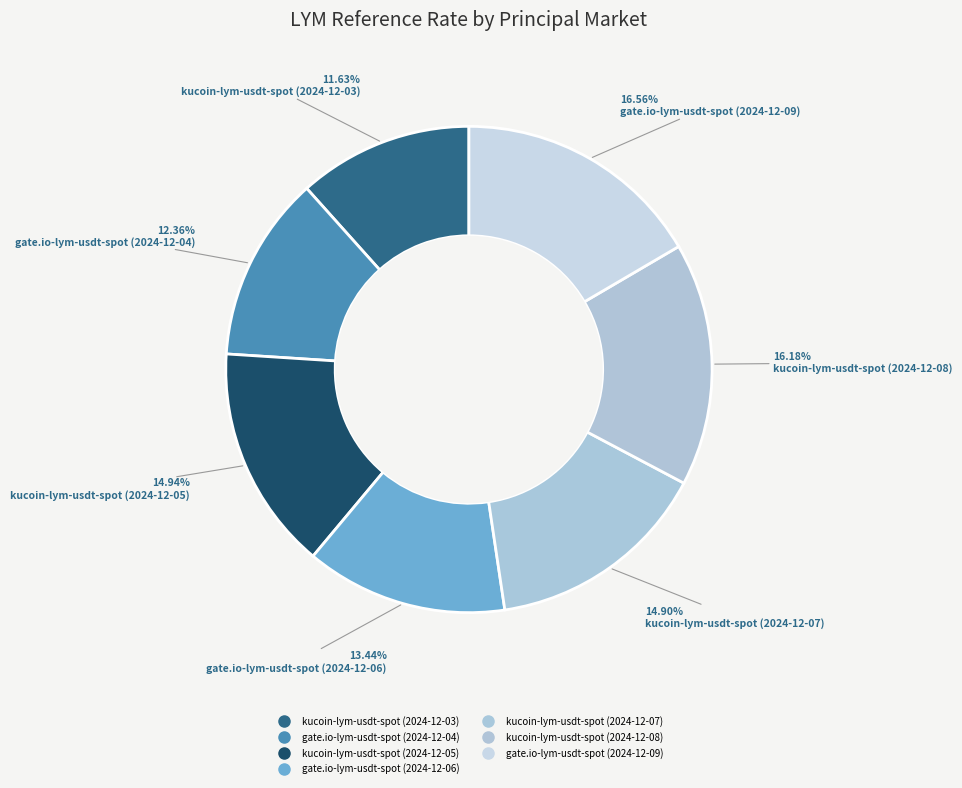

The kucoin-lym-usdt-spot (2024-12-05) slice represents 23% of the pie. True or false?

False